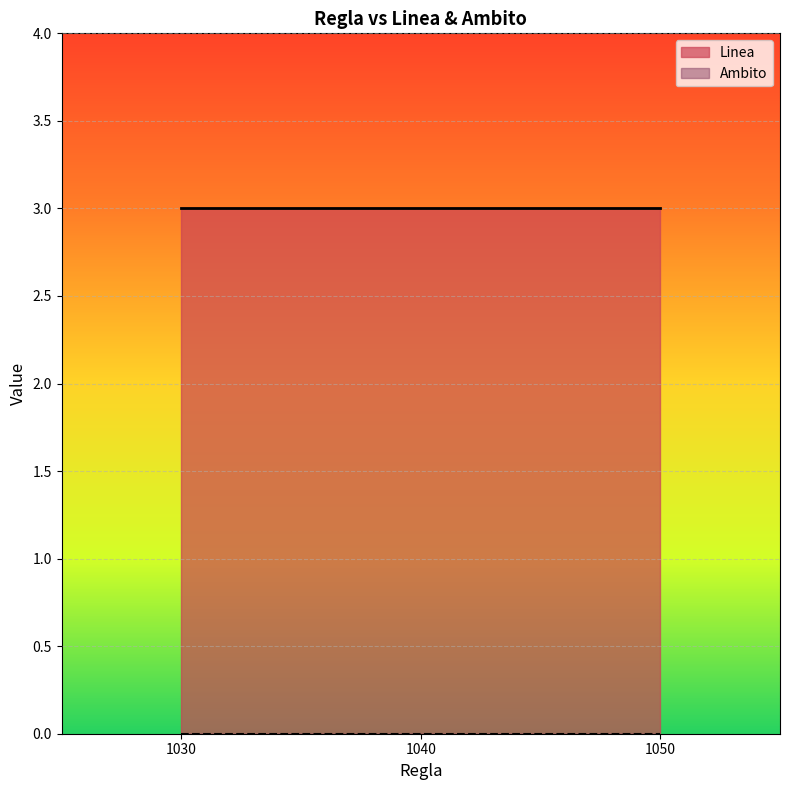

What is the label of the 2nd point from the right?

1040.0